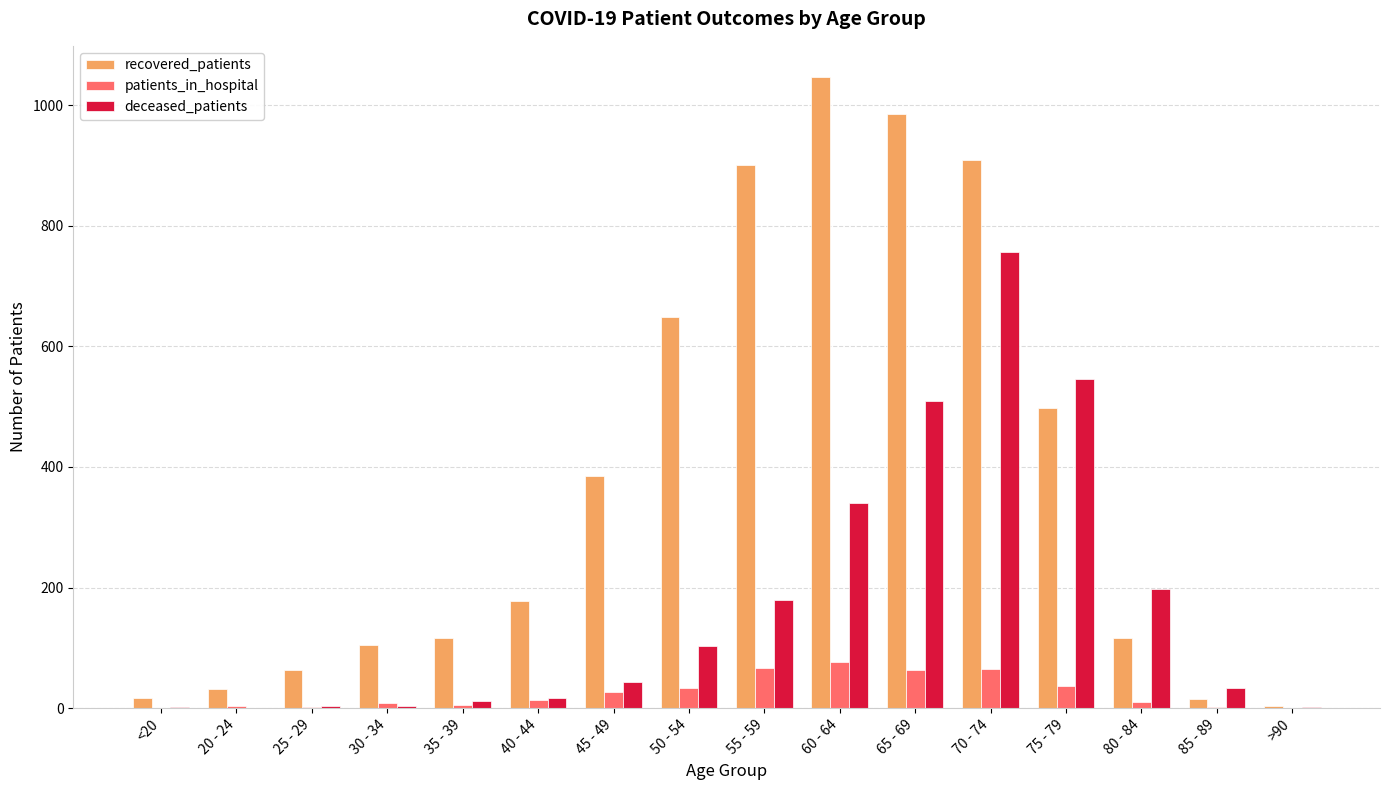

What is the sum of all deceased_patients values?

2747